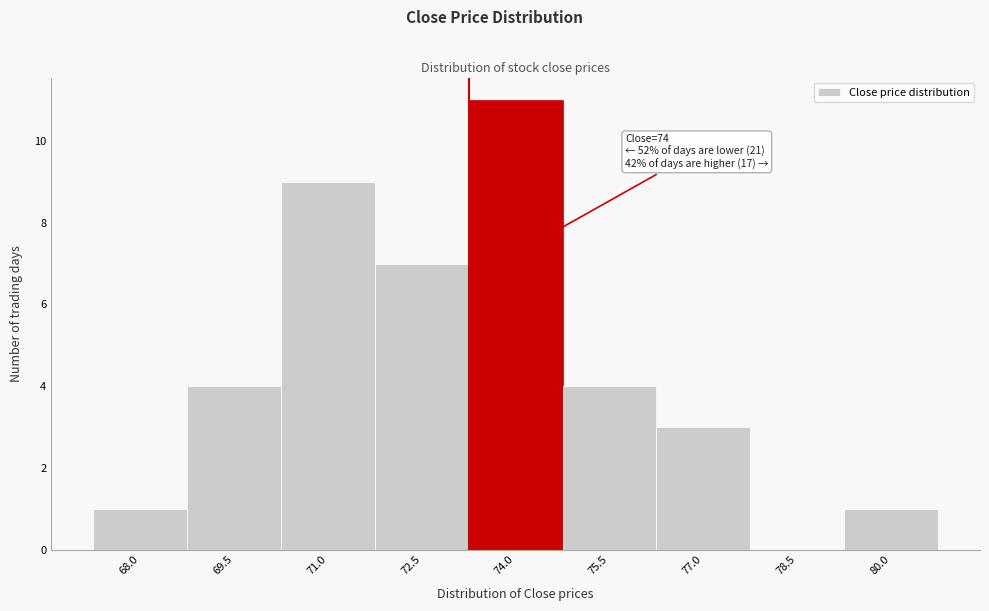

Reading right to left, list all the values displayed in this chart.

80.0=1	78.5=0	77.0=3	75.5=4	74.0=11	72.5=7	71.0=9	69.5=4	68.0=1